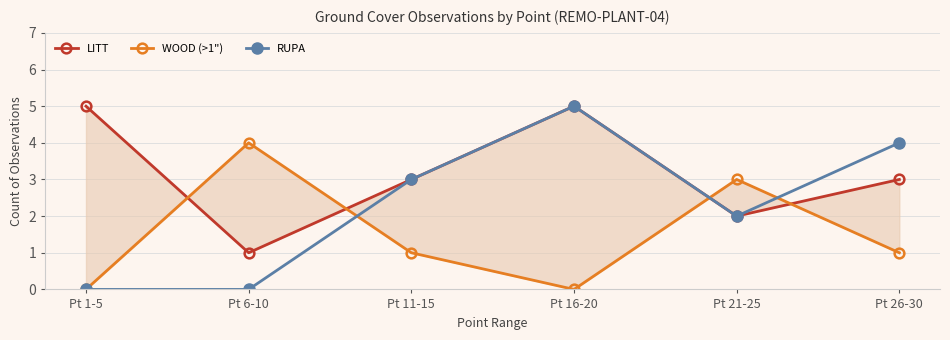

What is the difference between the highest and lowest values at Pt 16-20?

5